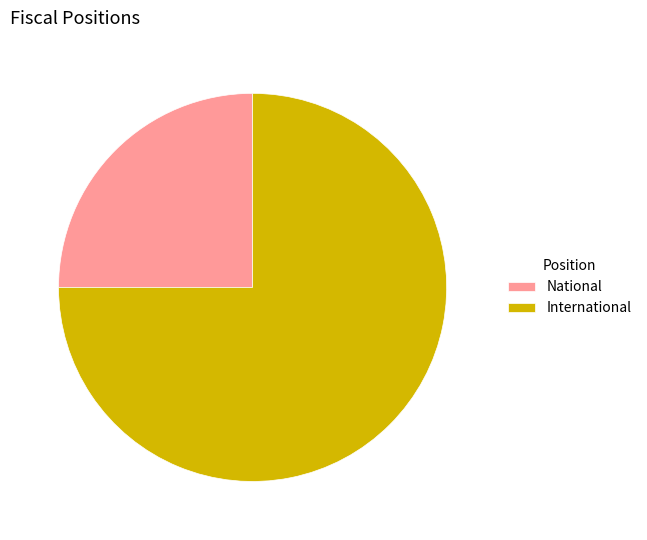

How many slices are in this pie chart?

2